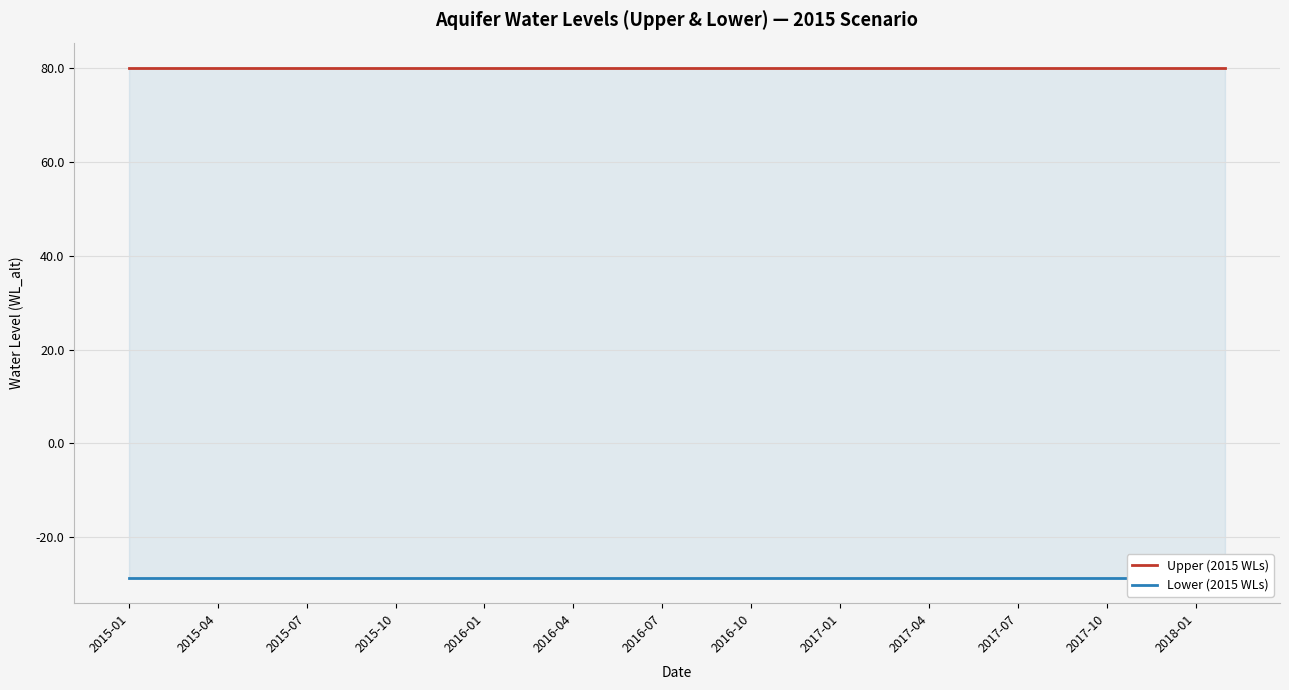

What is the total value across all series at 14?

51.3